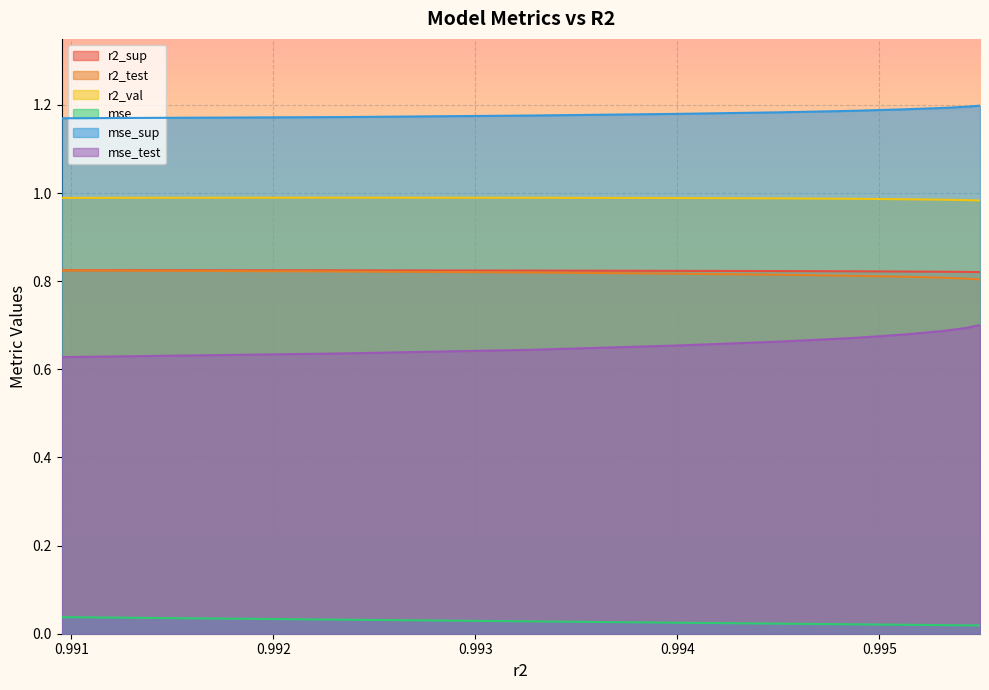

The value of r2_val at model_5_2_9 is 1.5. True or false?

False